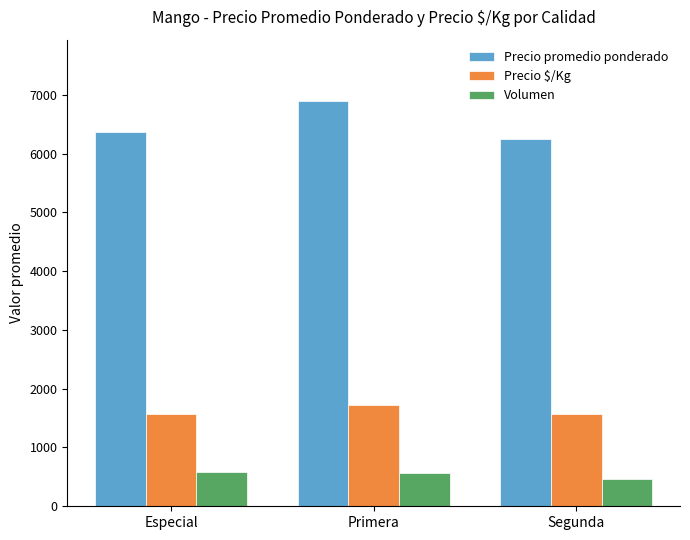

What is the highest value of the Precio promedio ponderado series?

6902